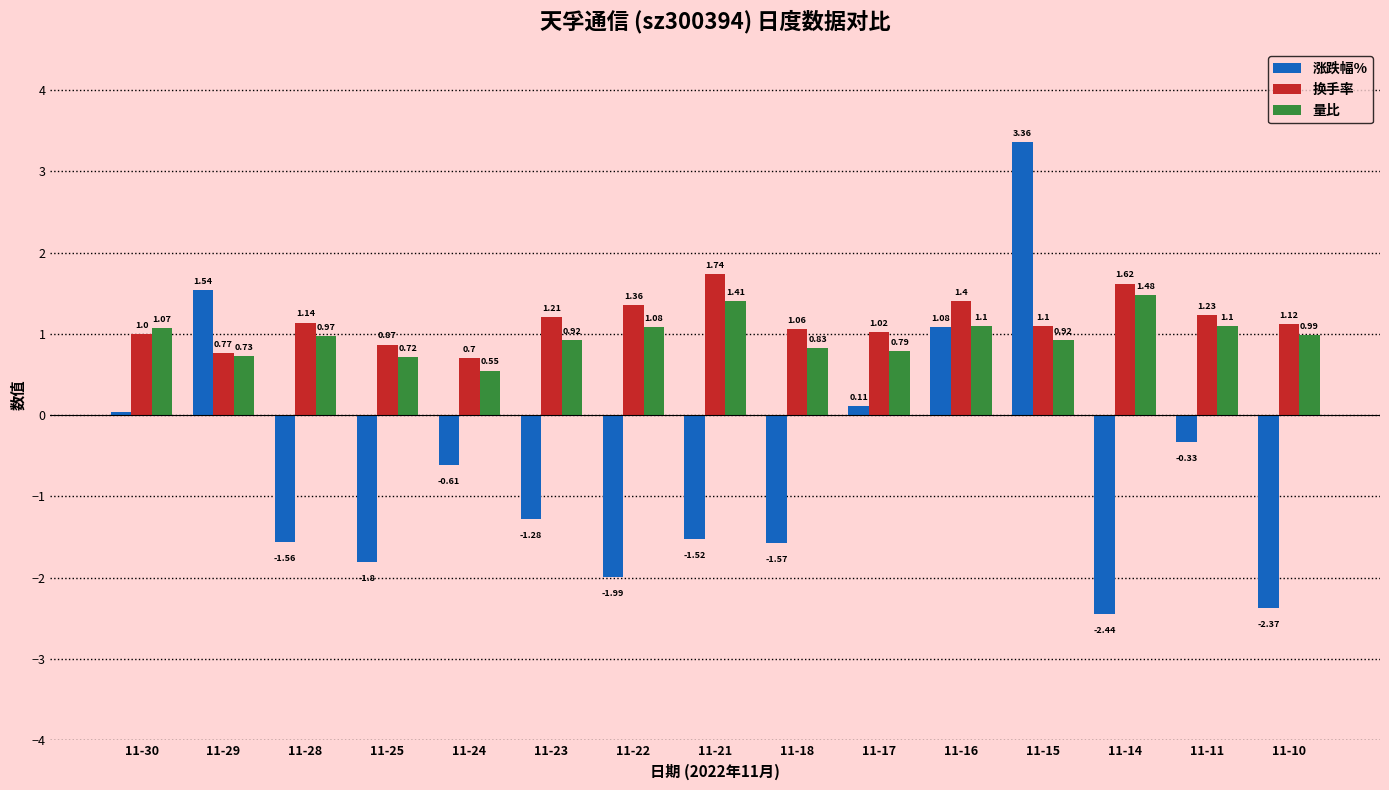

What is the sum of the 涨跌幅% values at 11-30 and 11-22?

-1.9